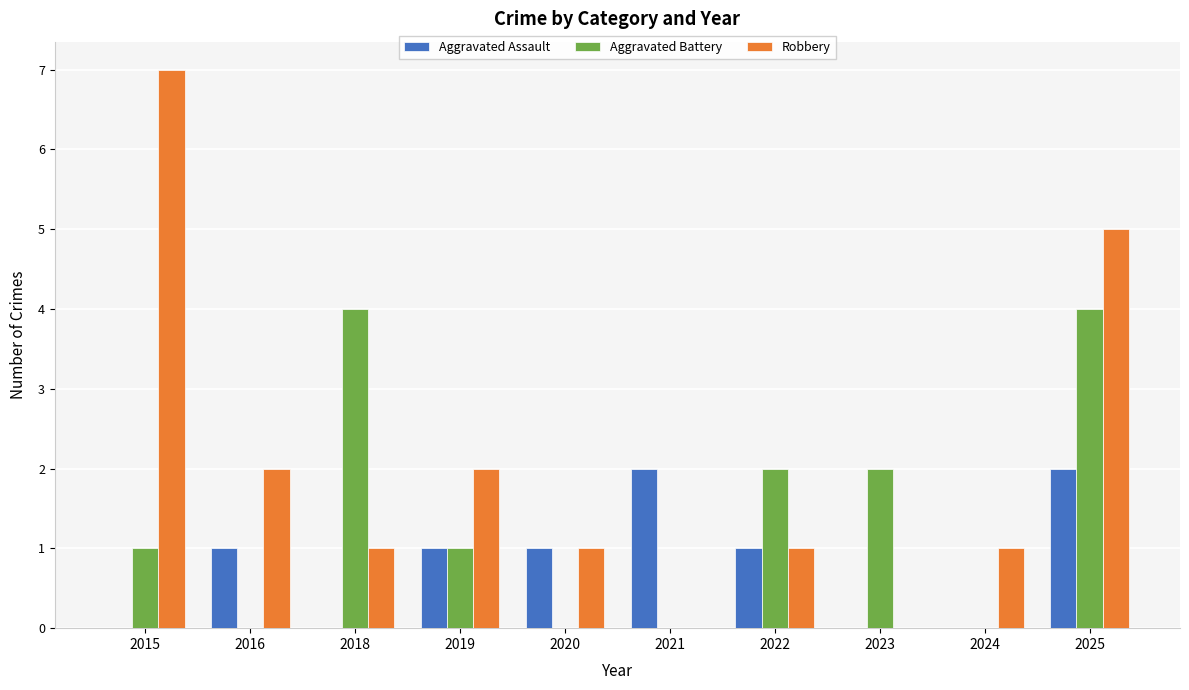

What is the total value across all series at 2015?

8